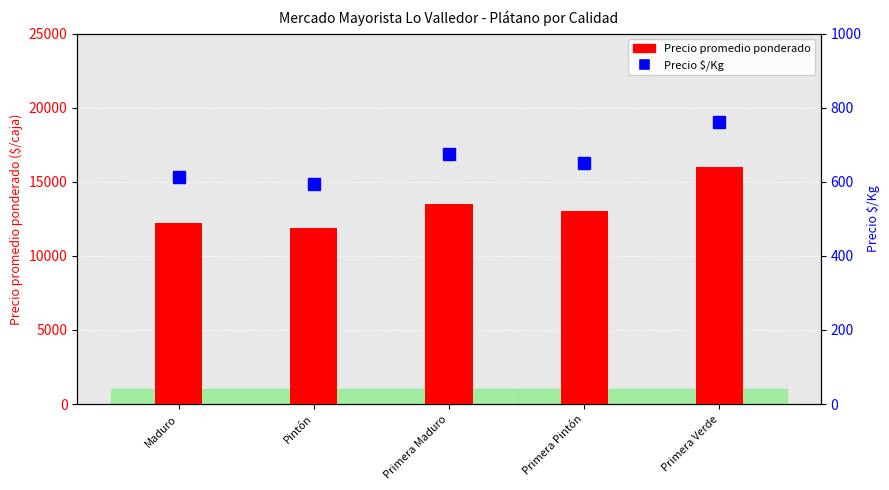

Which series has the largest range (max minus min)?

Precio promedio ponderado